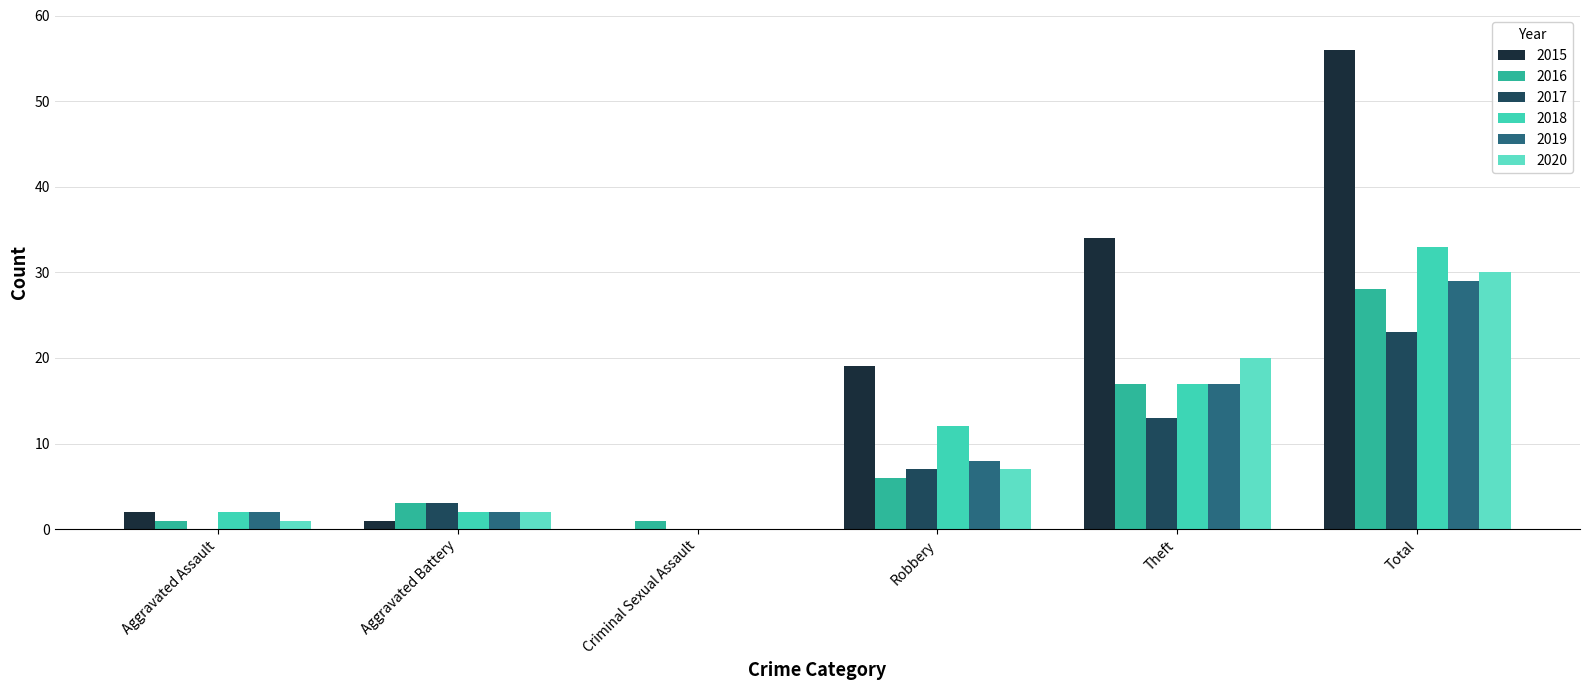

At which label is 2015 closest to 28?

Theft